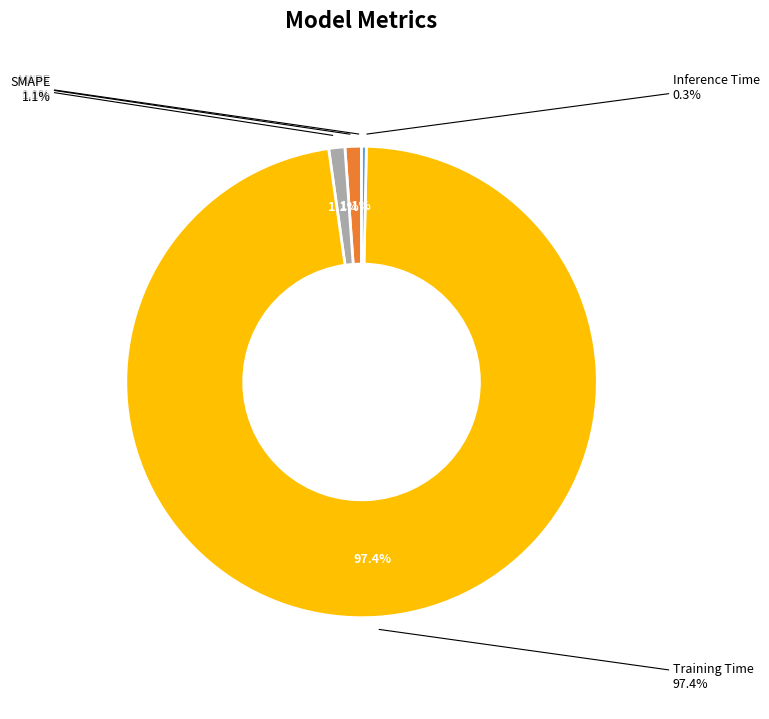

To the nearest percent, what portion does MAPE represent?

1%